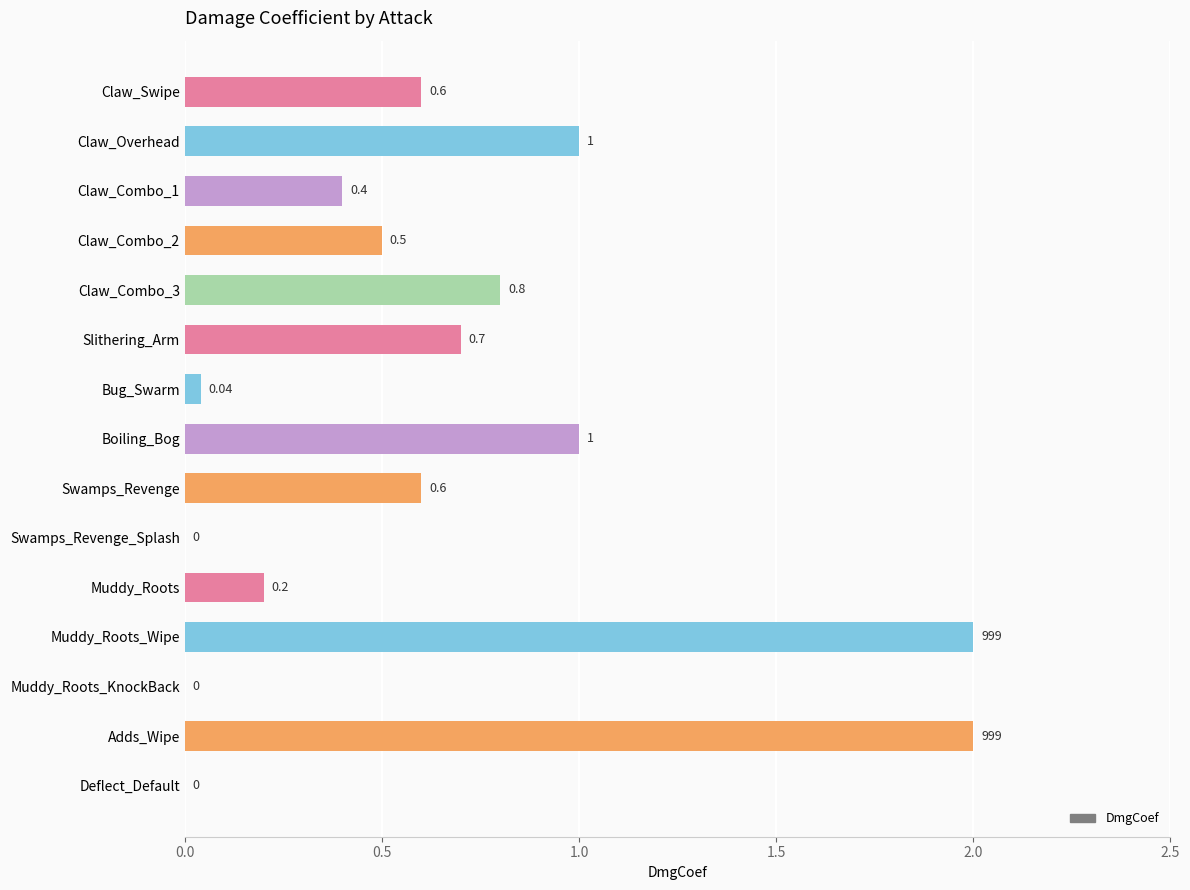

Count the number of values greater than 0.

12